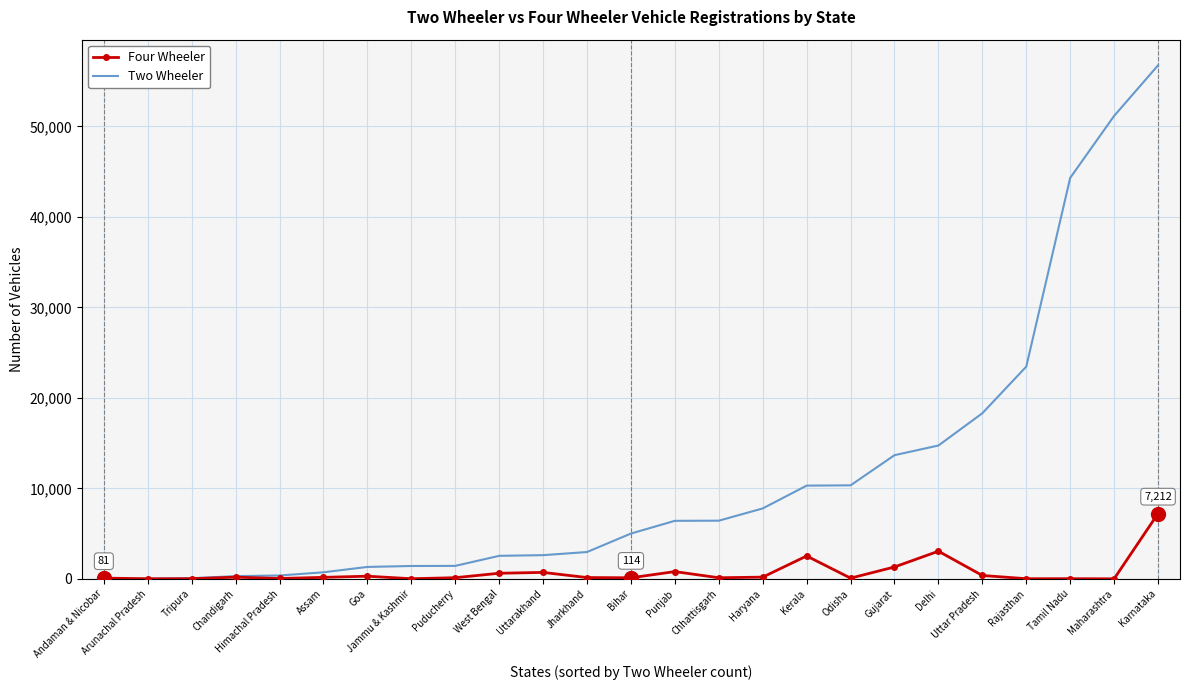

What is the highest value of the Two Wheeler series?

56737